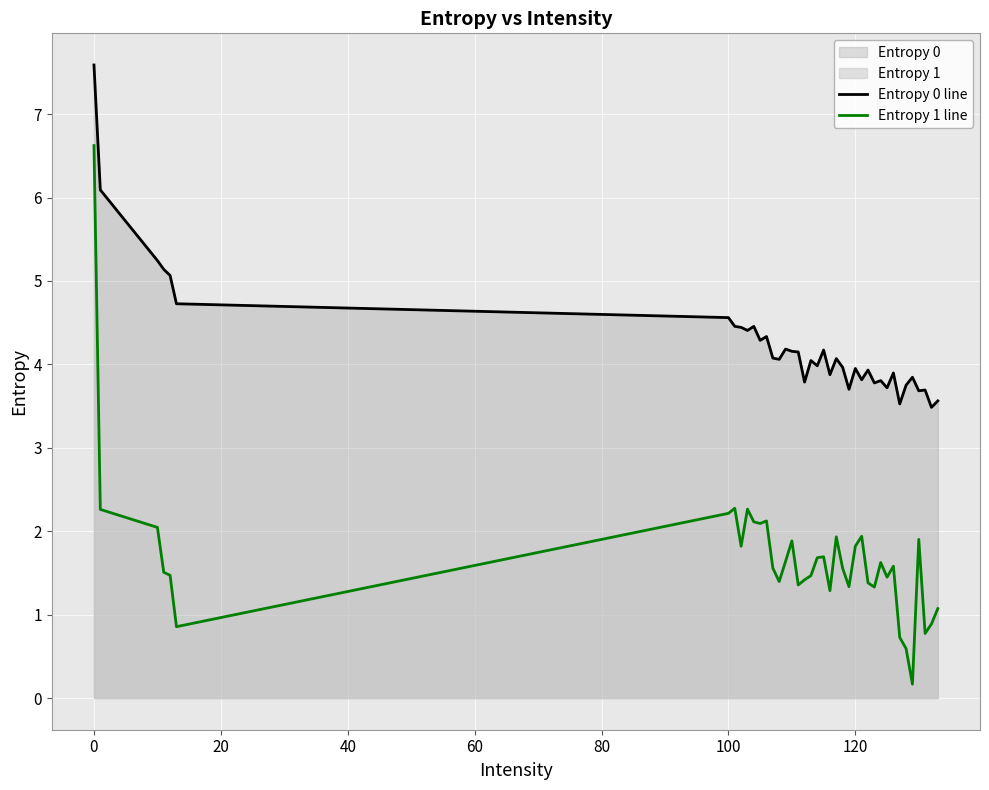

What is the value of the Entropy 1 line point at the 17th from the left?

1.9